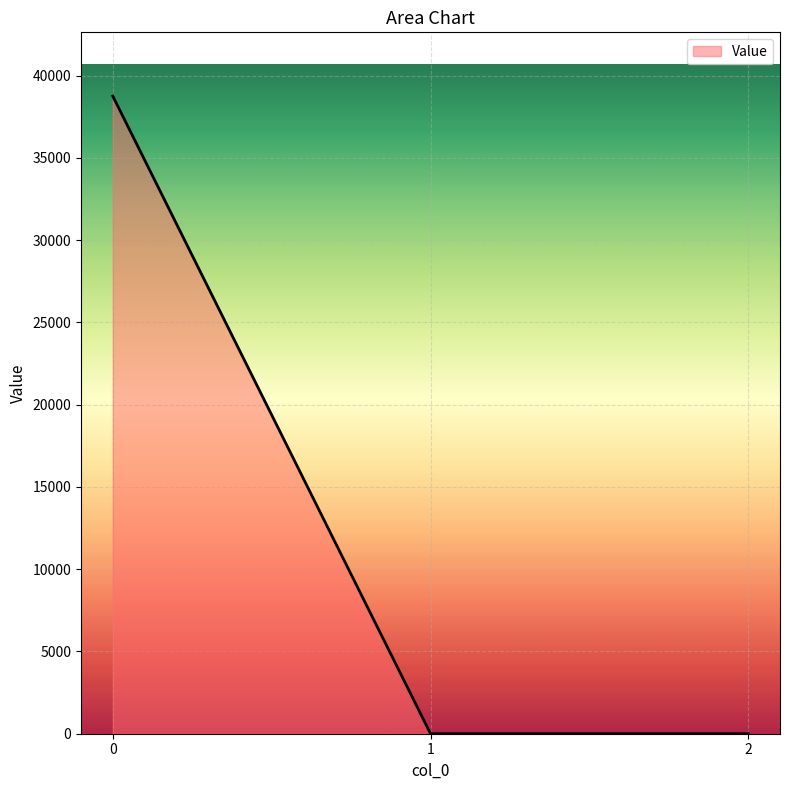

What is the greatest value displayed?

38749.5